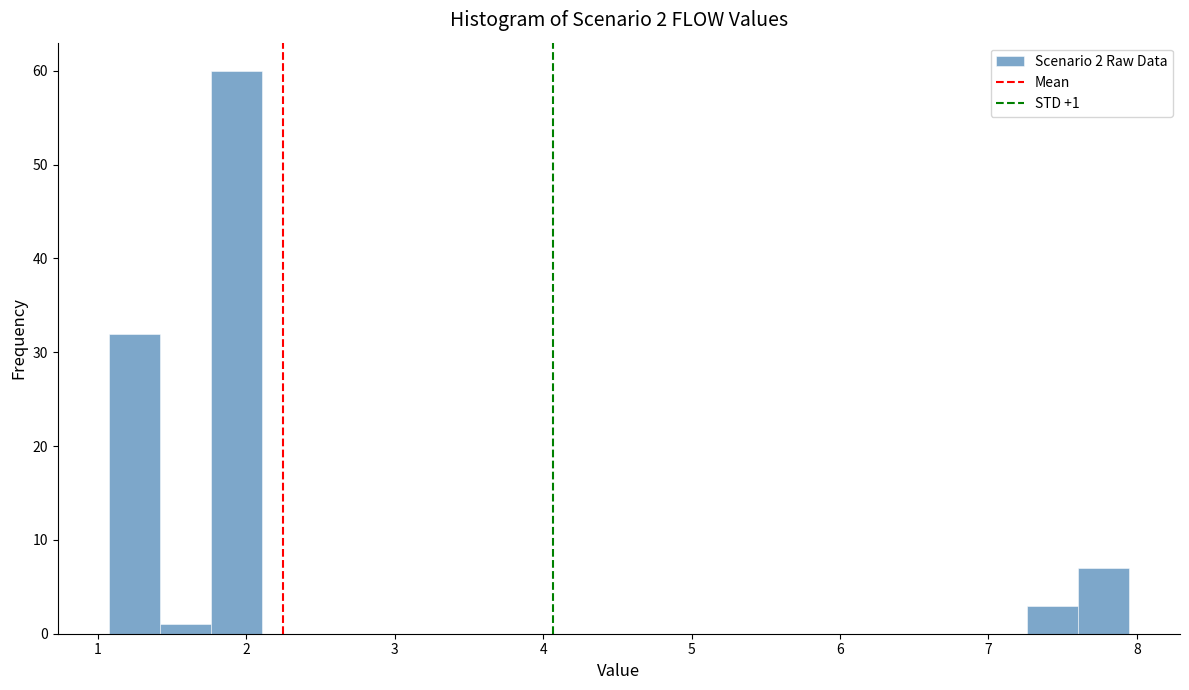

Around what value on the x-axis is the tallest bar? Give the approximate position of its centre, as read against the axis.

1.9